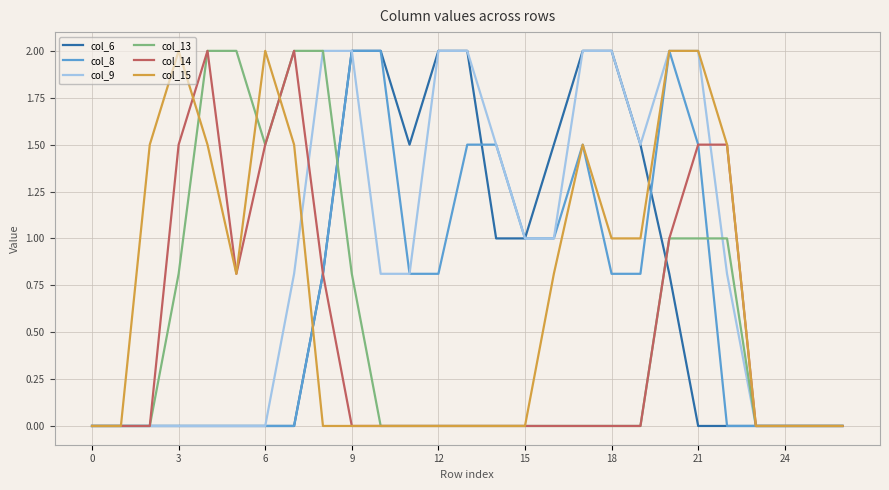

Which series has the largest total across all categories?

col_9